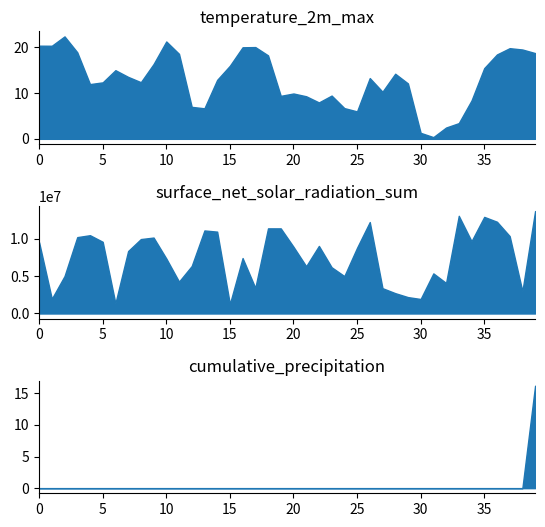

List the series in order of their peak value, lowest first.

cumulative_precipitation, temperature_2m_max, surface_net_solar_radiation_sum